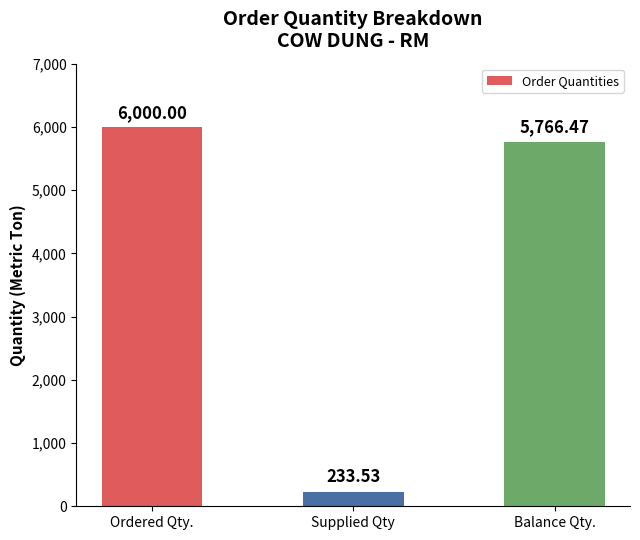

What is the label of the 1st bar from the left?

Ordered Qty.